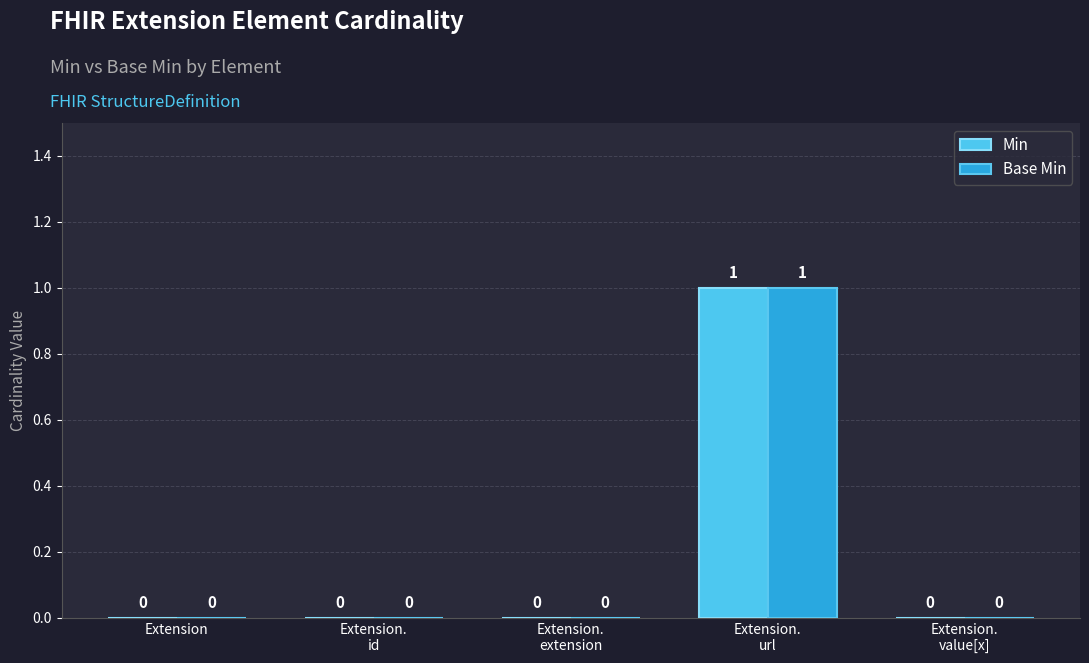

What are all the series names shown in the legend?

Min, Base Min